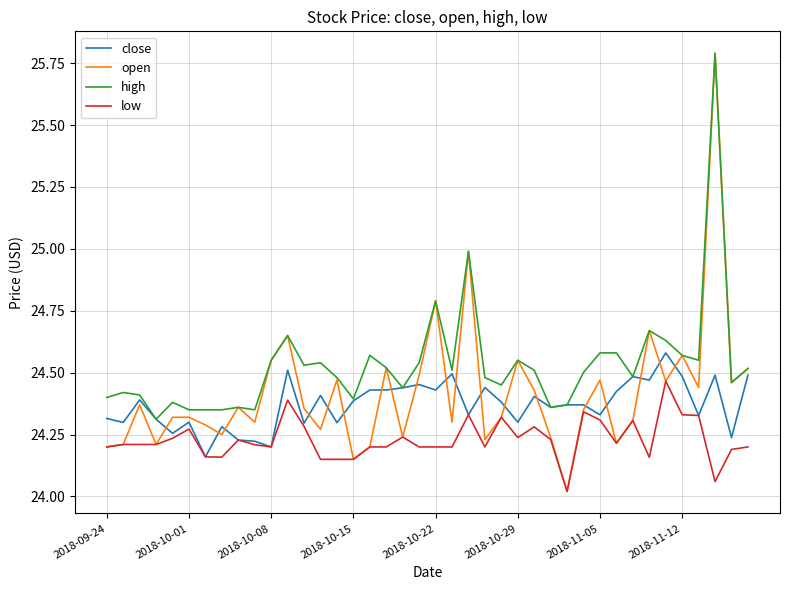

How many lines are shown in the chart?

4